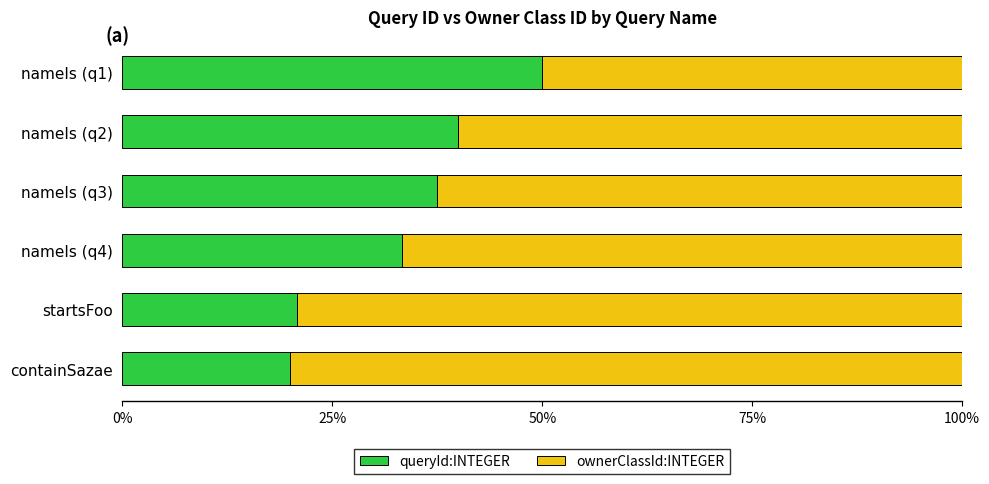

What is the difference between the maximum and minimum values in the queryId:INTEGER series?

30.0